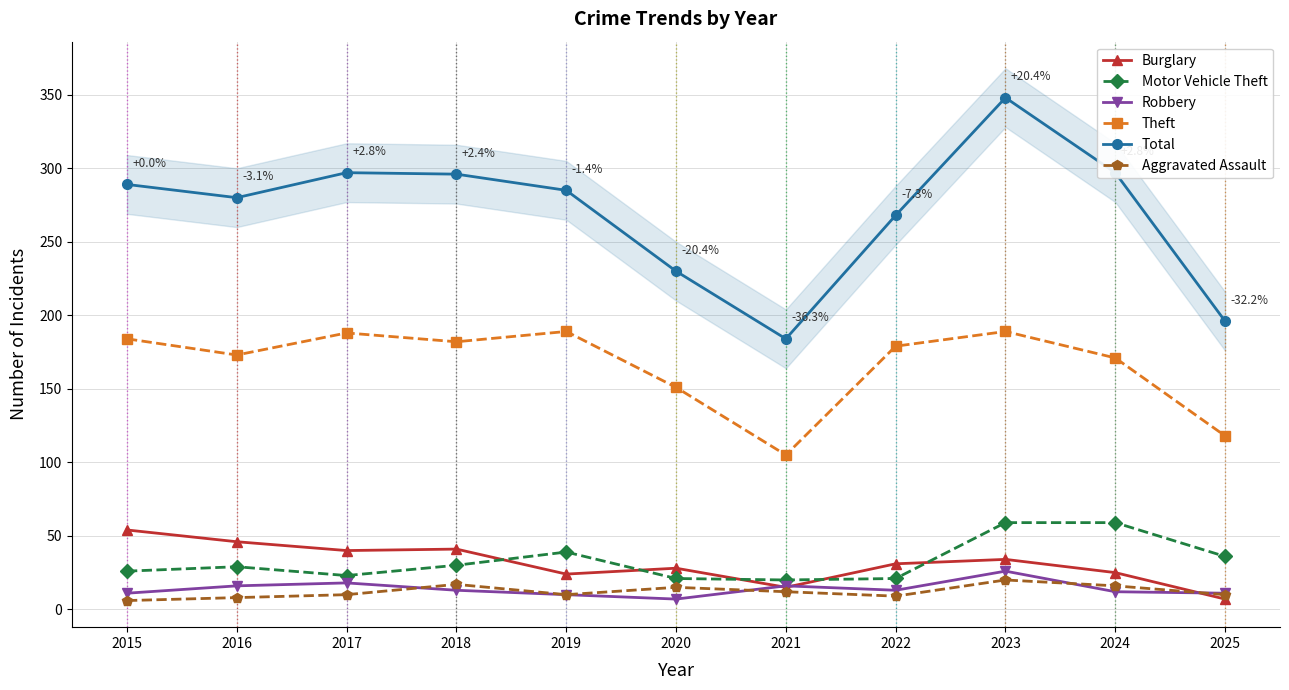

How many interior local peaks does the Total series have?

2